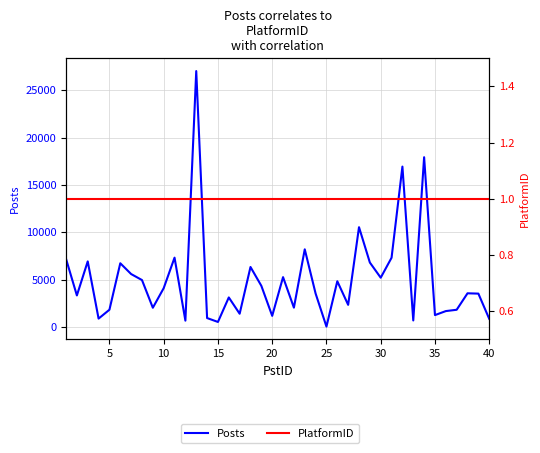

True or false: Posts and PlatformID cross at least once.

False